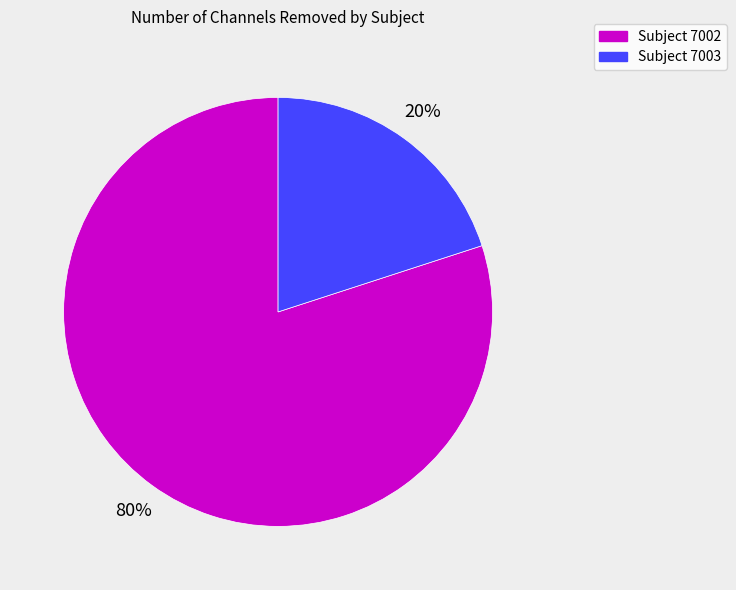

How many segments does this pie chart have?

2